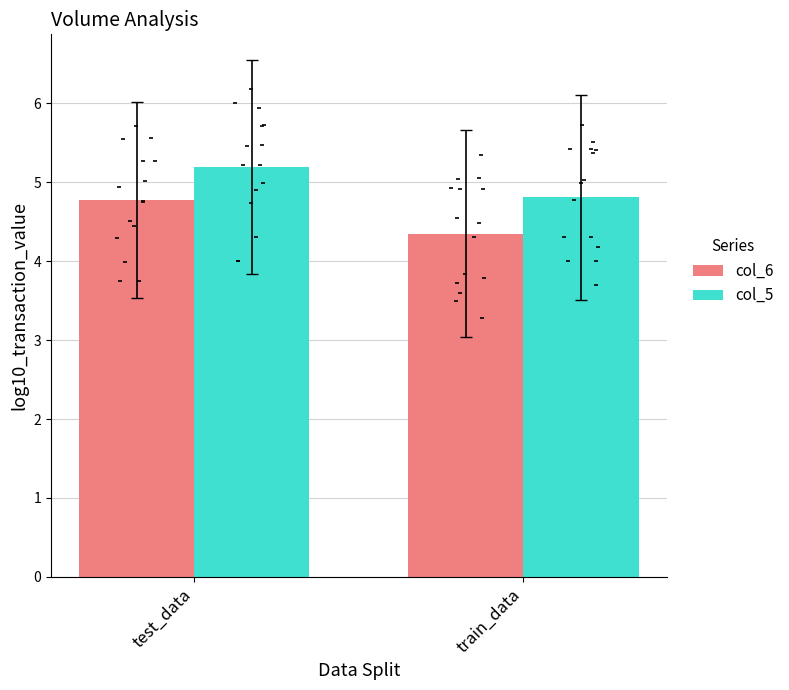

Is the value of col_6 at train_data greater than the value of col_5 at train_data?

No